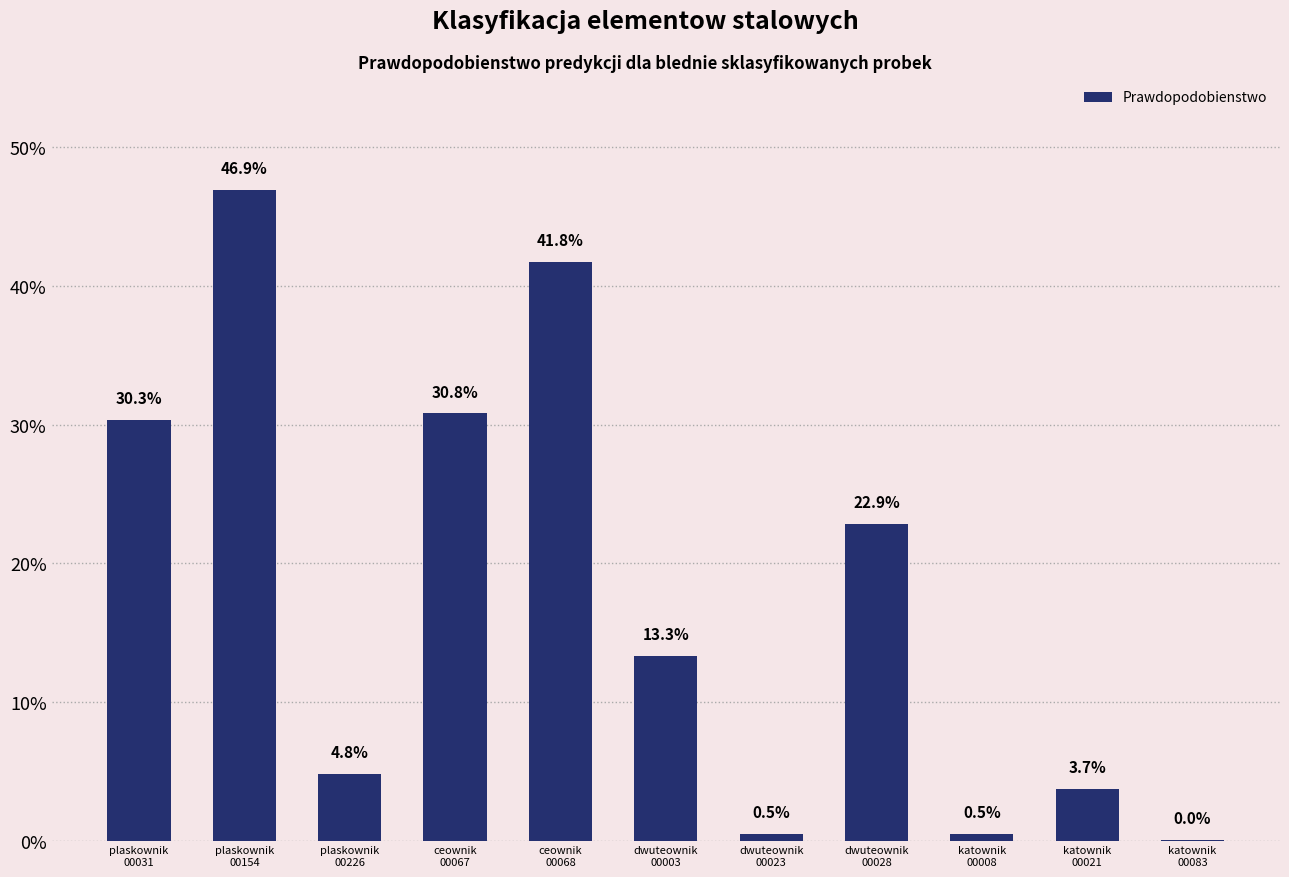

Reading left to right, transcribe all the data shown in this chart.

0.3	0.5	0.0	0.3	0.4	0.1	0.0	0.2	0.0	0.0	0.0